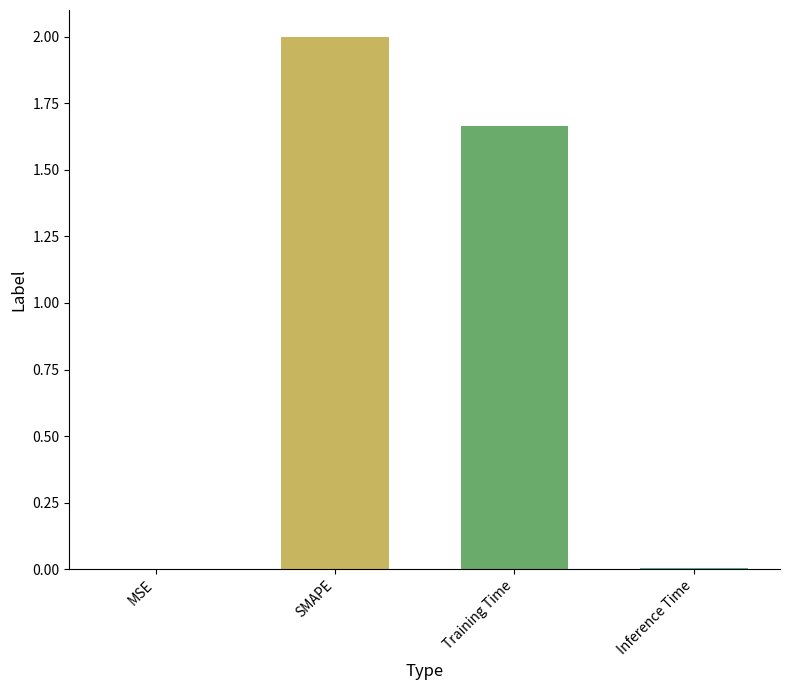

Count the number of data series in this chart.

1